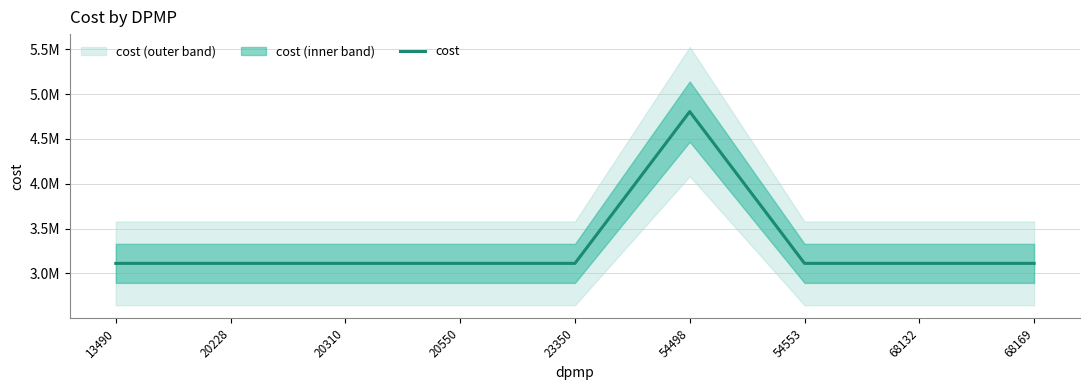

What is the approximate value at 20550?

3111202.8